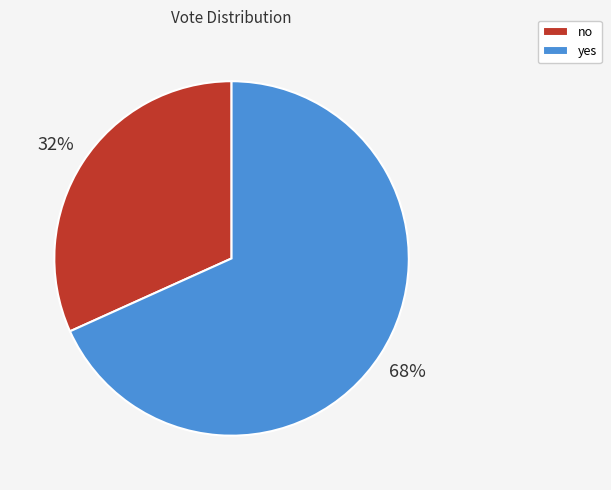

Is there a majority slice in this chart?

Yes